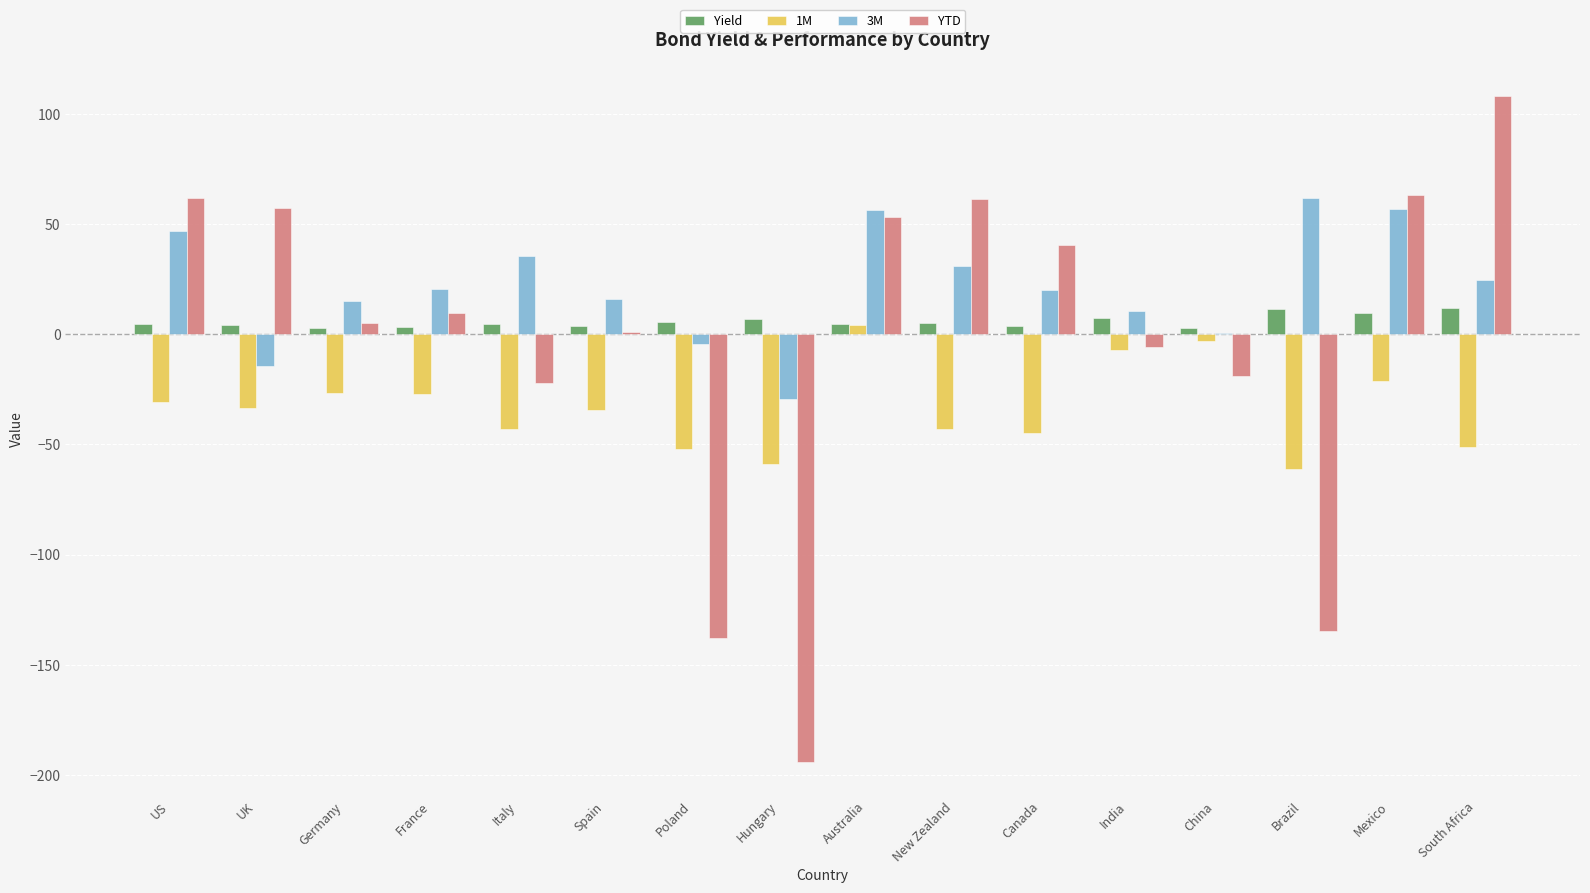

Which category has the highest value across all series?

South Africa